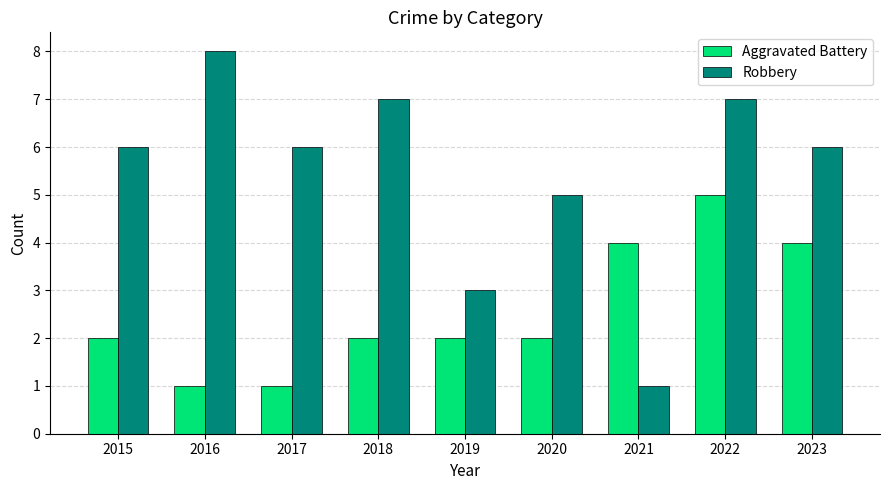

What is the value of the Aggravated Battery bar at the 2nd from the left?

1